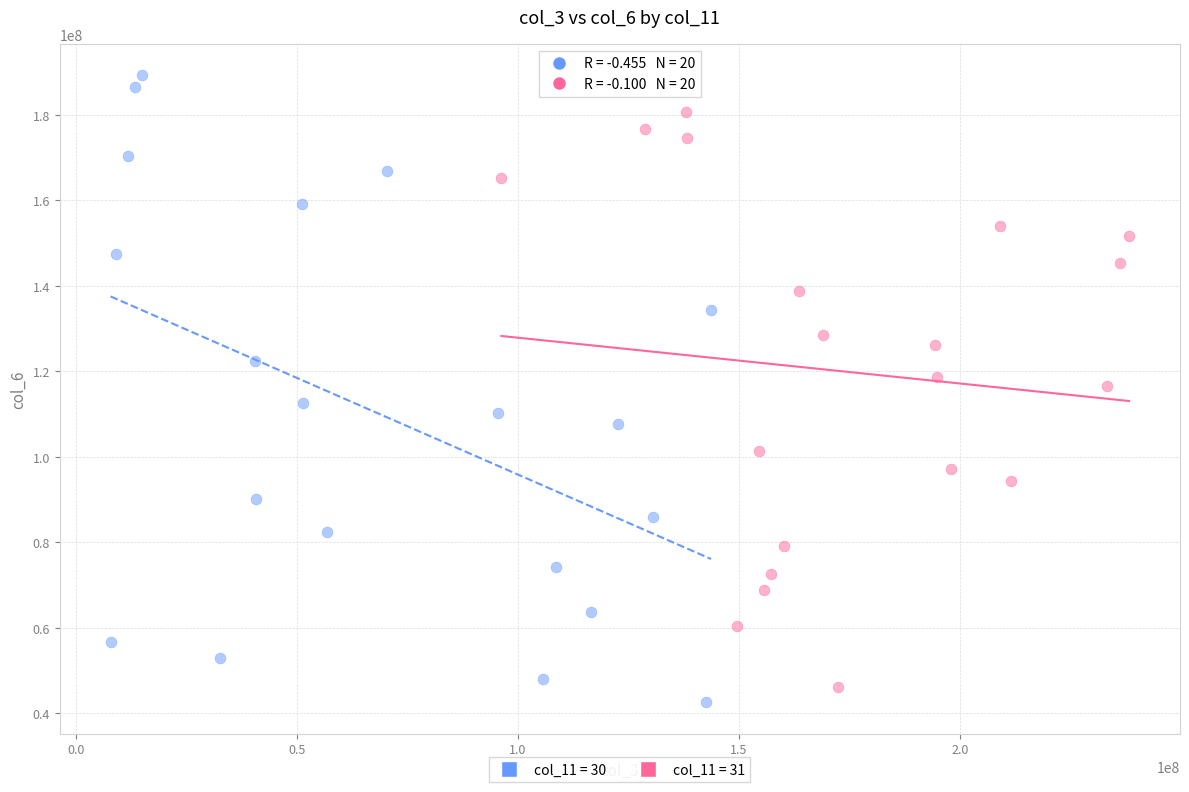

Which series reaches the maximum Y coordinate?

col_11 = 30